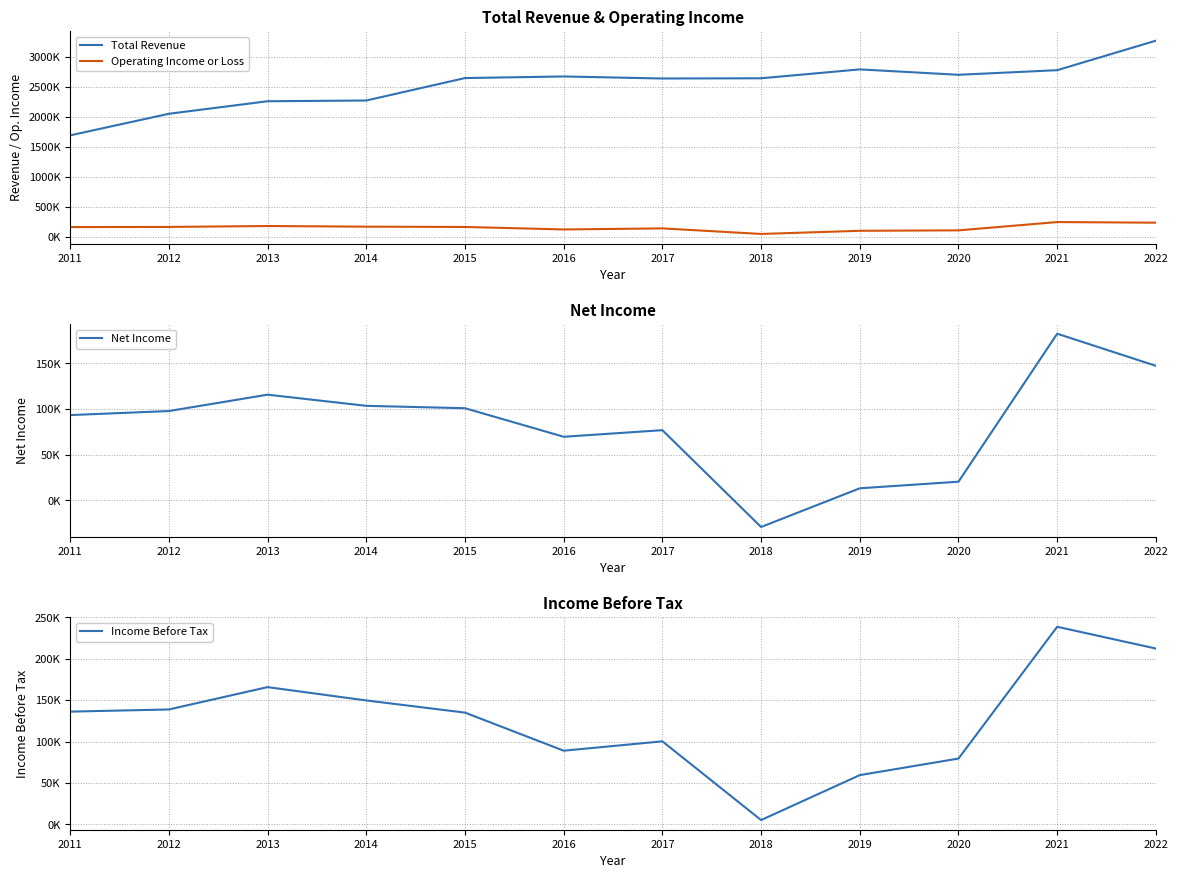

Rank the series by their maximum value, from highest to lowest.

Total Revenue, Operating Income or Loss, Income Before Tax, Net Income